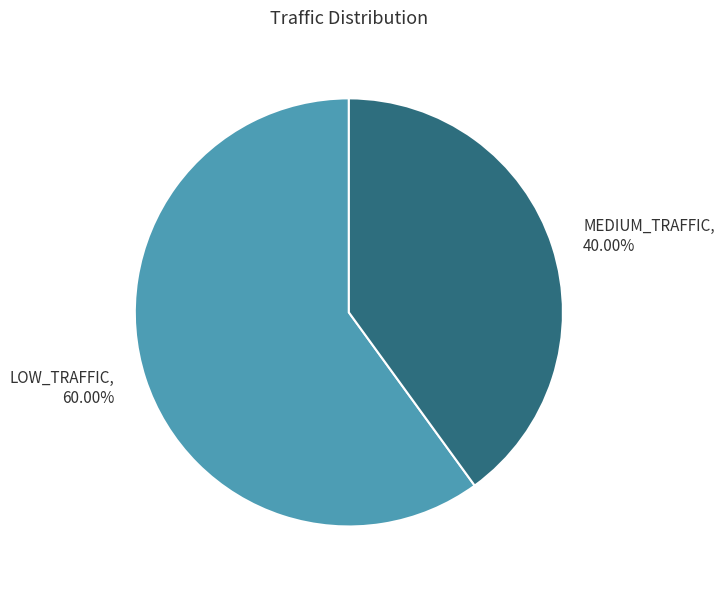

To the nearest percent, what percentage of the pie is MEDIUM_TRAFFIC?

40%